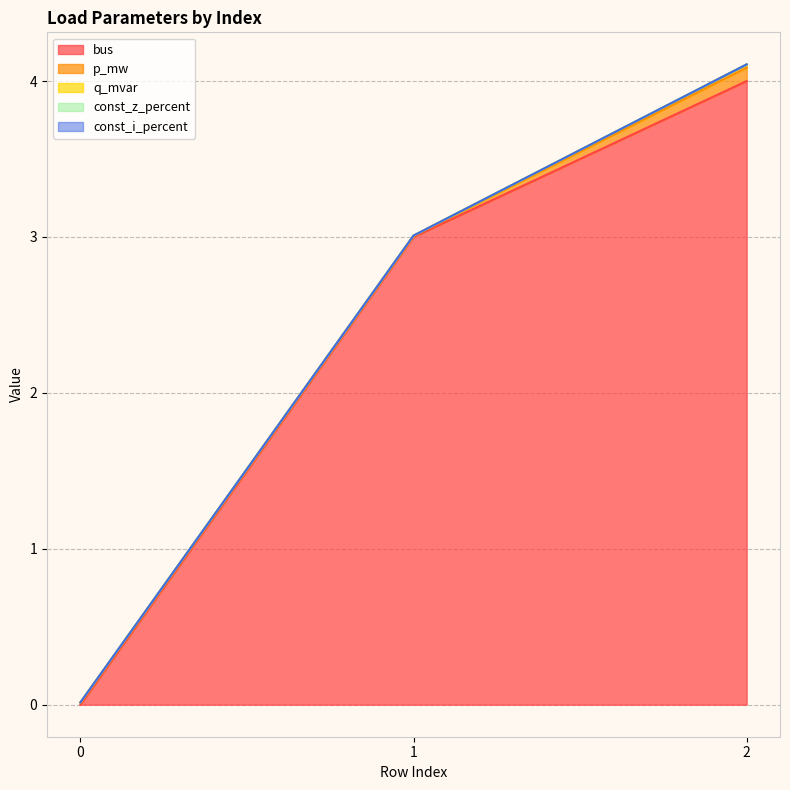

At which category is the sum across all series the highest?

2